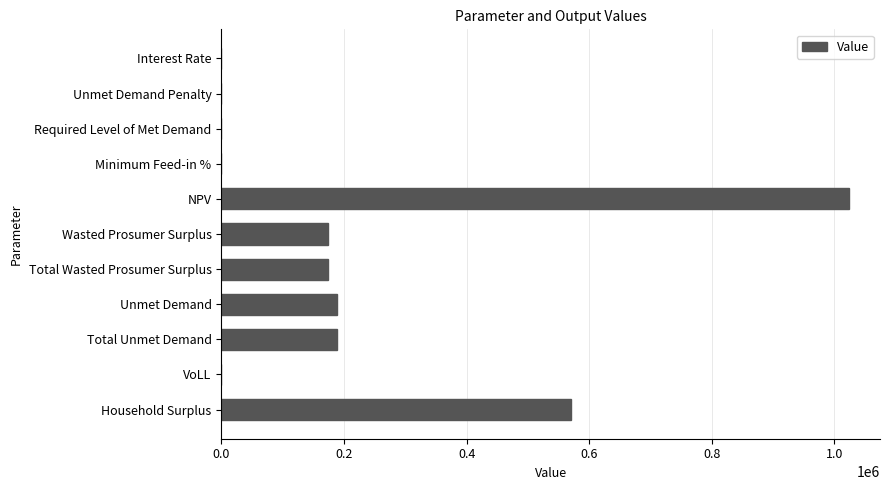

The value at Unmet Demand is 297384.9. True or false?

False